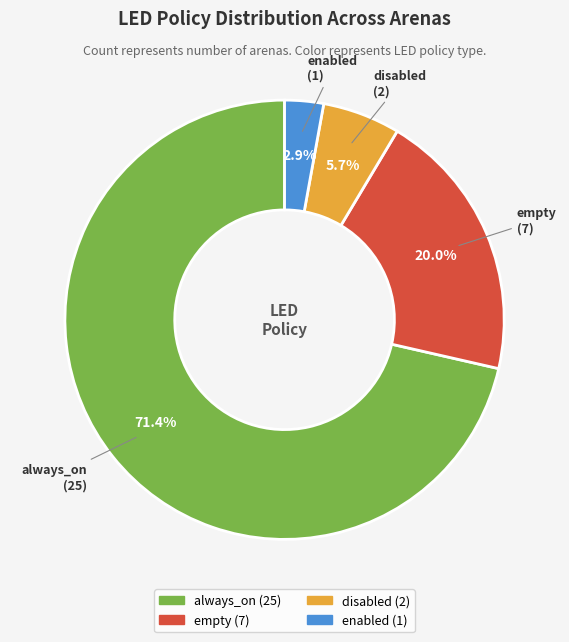

How many segments does this pie chart have?

4